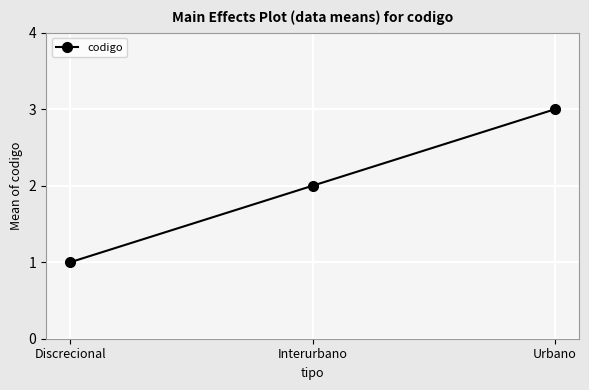

What is the sum of all values?

6